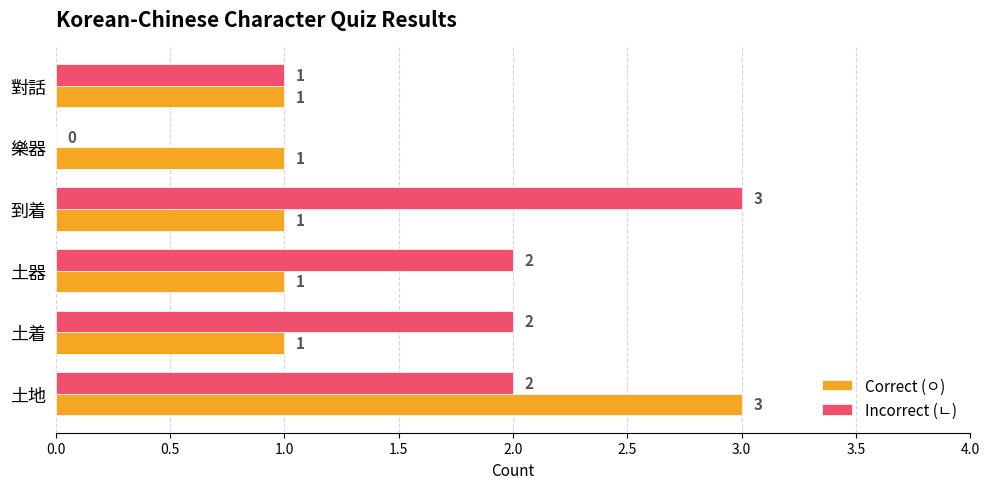

The Incorrect (ㄴ) series shows 3 at 土着. True or false?

False